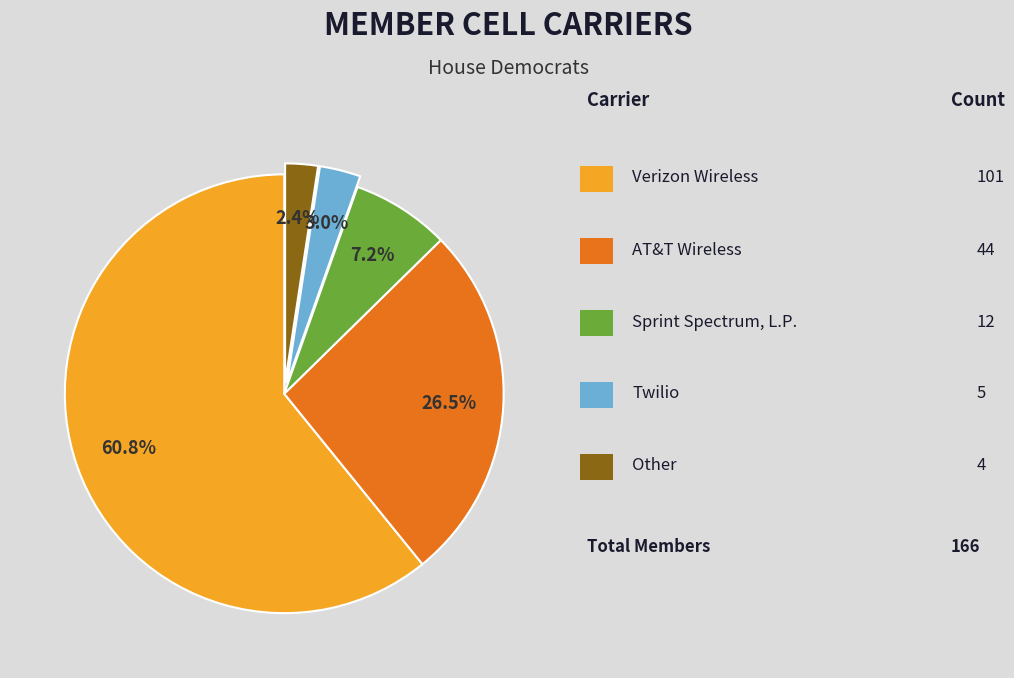

Is there a majority slice in this chart?

Yes